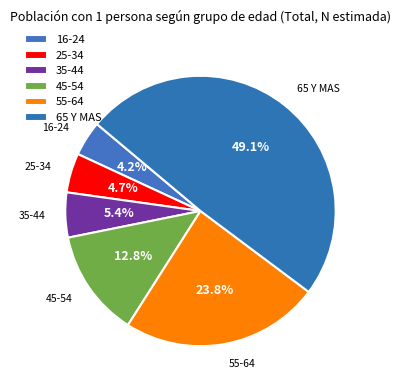

Is there any slice that represents more than half of the pie?

No